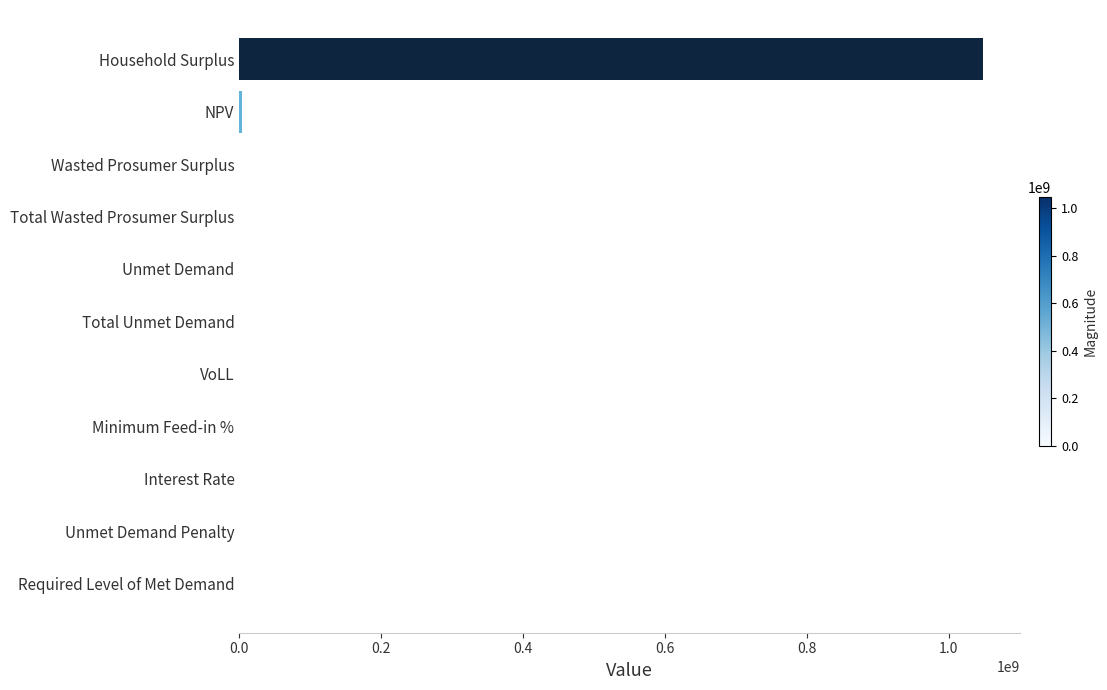

Are the bars horizontal?

Yes